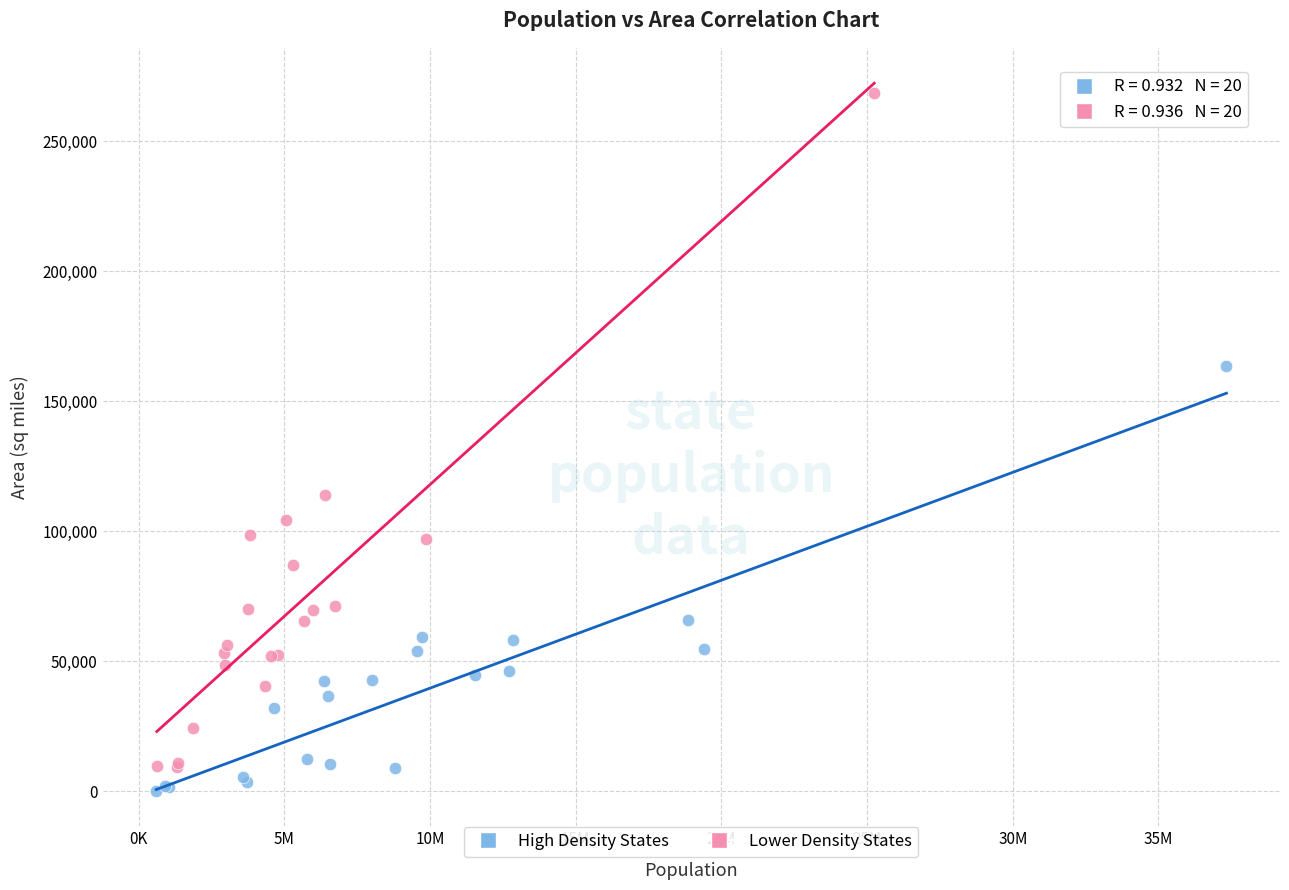

Which series has the largest Y range (max minus min)?

Lower Density States